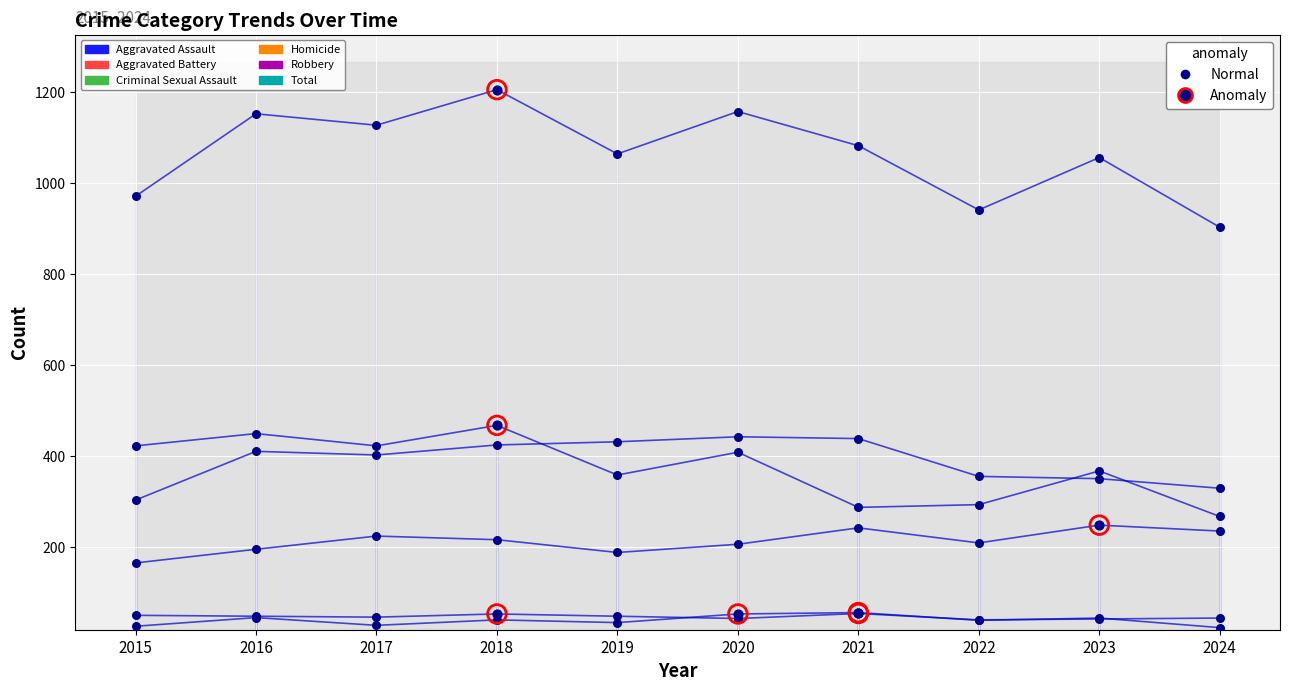

Which series contains the lowest Y value?

Homicide